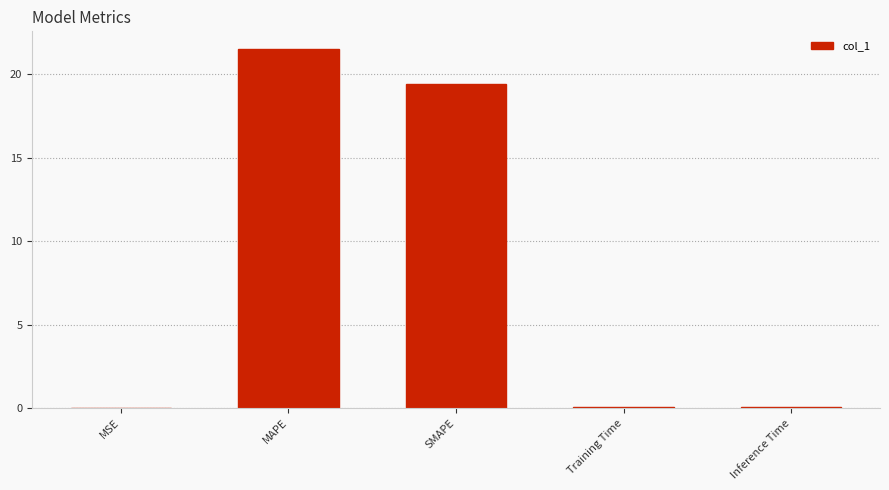

What is the maximum value shown in the chart?

21.5